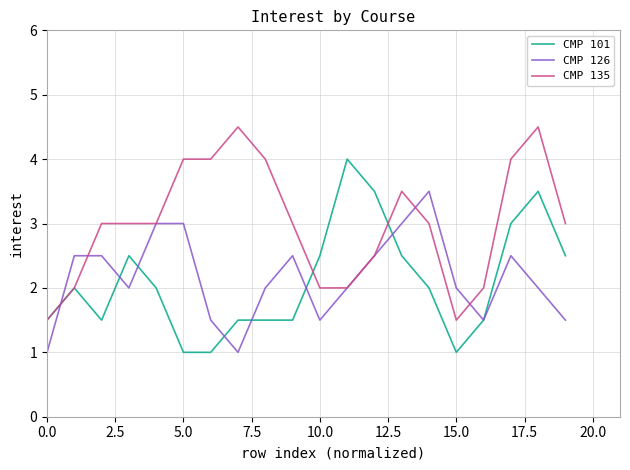

Rank the series by their maximum value, from lowest to highest.

CMP 126, CMP 101, CMP 135